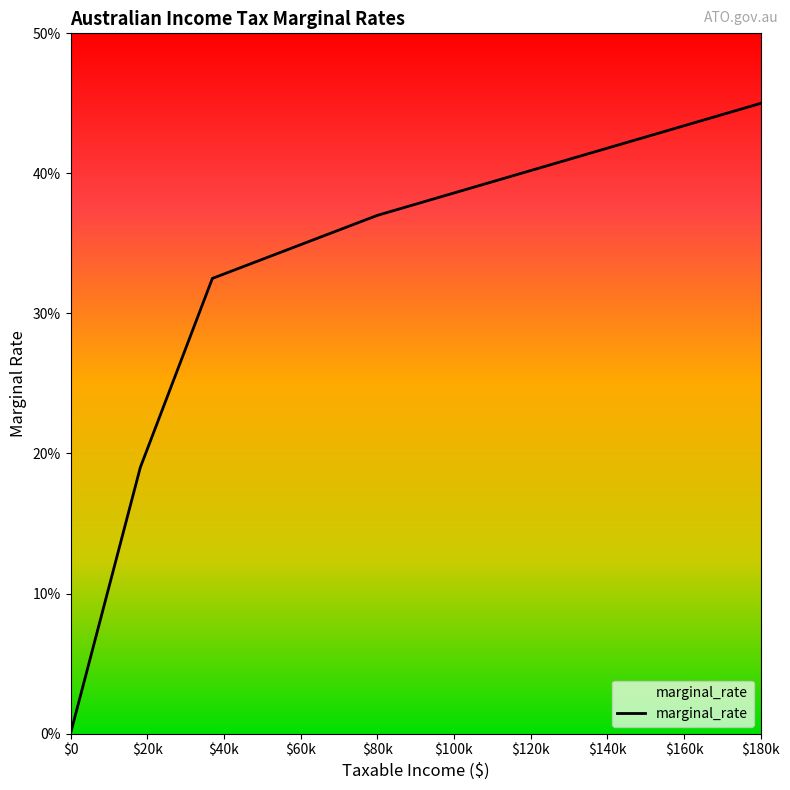

What is the value of the 2nd point from the left?

0.2